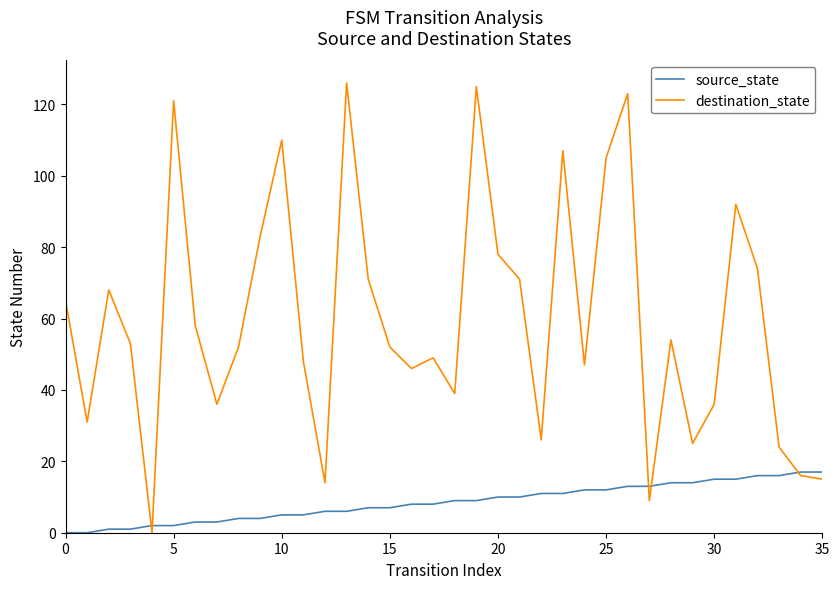

What are all the series names shown in the legend?

source_state, destination_state